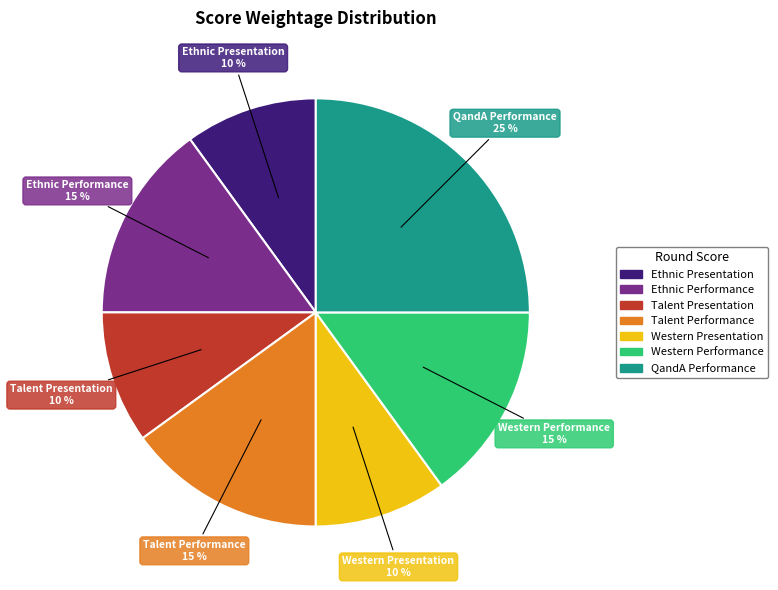

How many segments does this pie chart have?

7